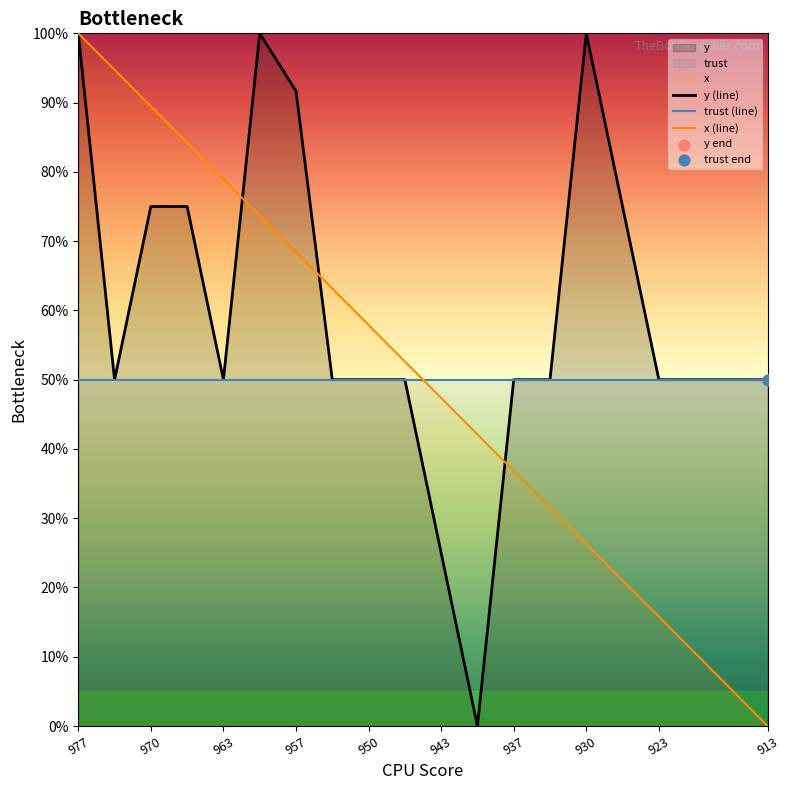

At how many categories does at least one series exceed 40?

20